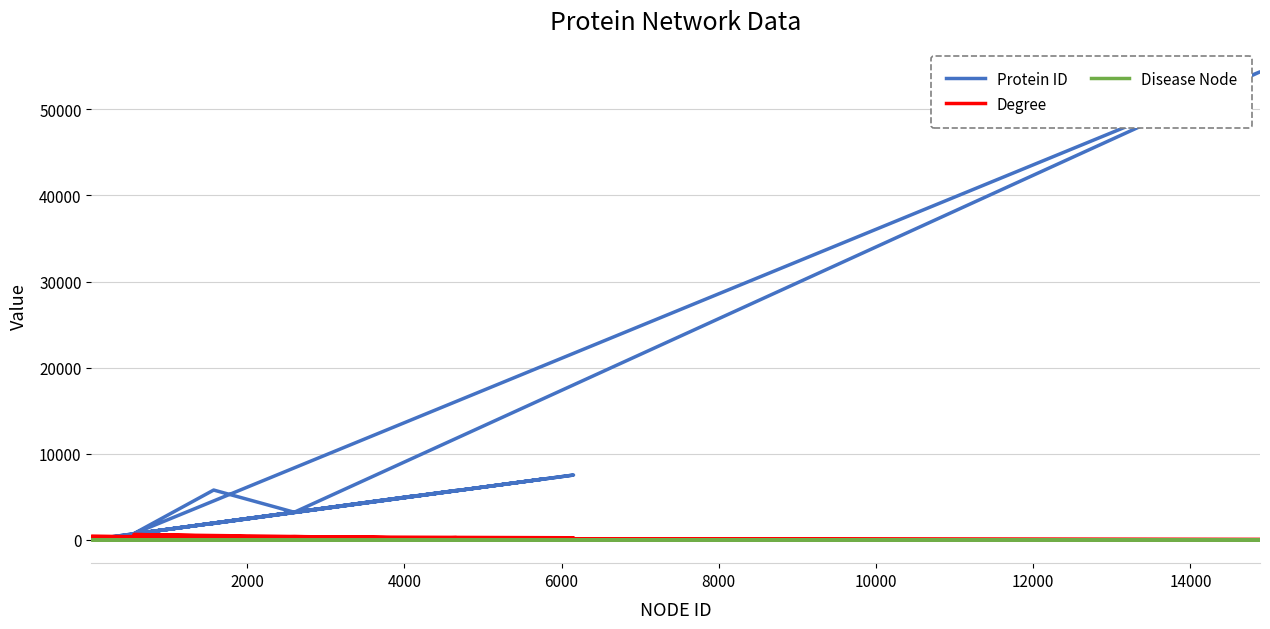

True or false: Degree has more than 2 interior local peaks.

True